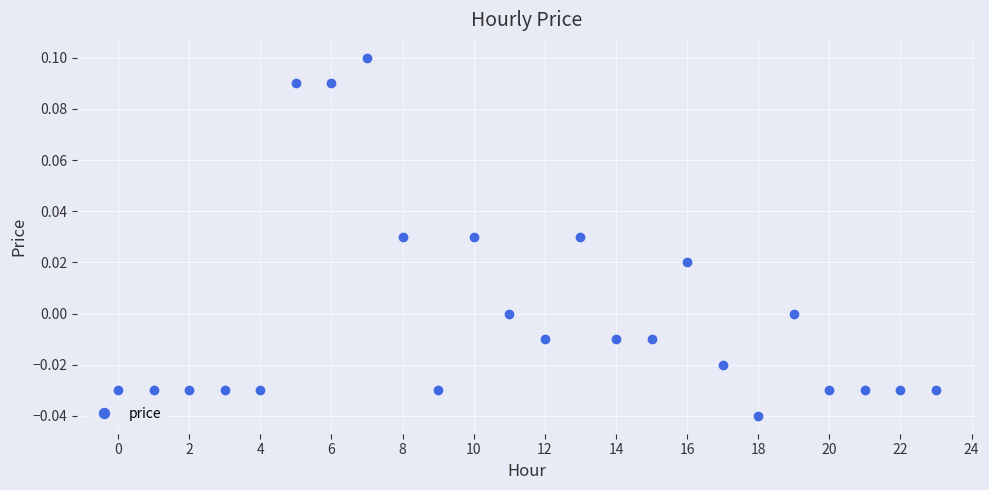

True or false: the data has more than 2 interior local peaks.

True